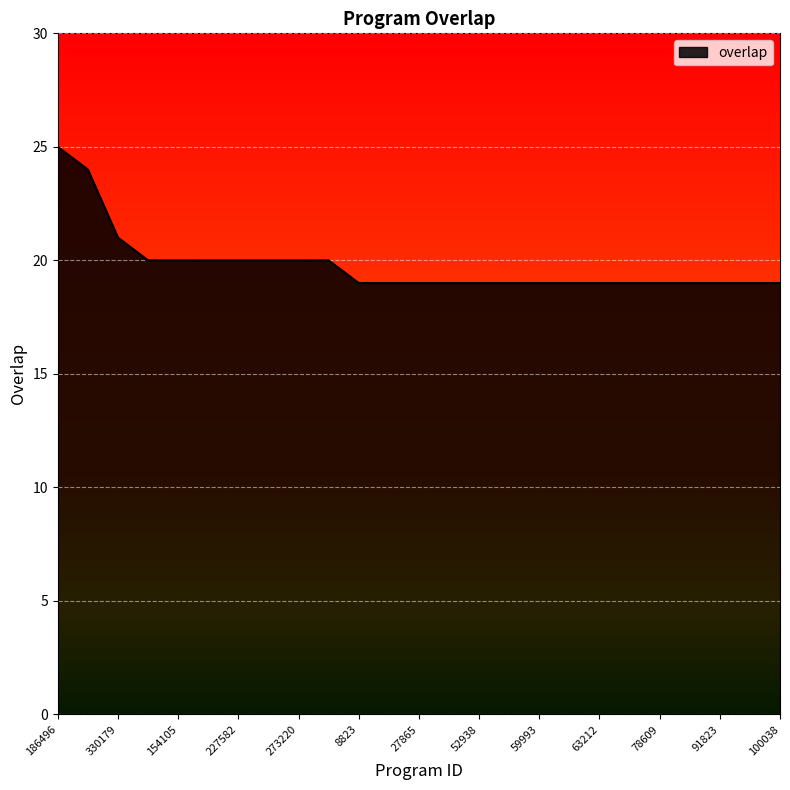

What is the minimum value shown in the chart?

19